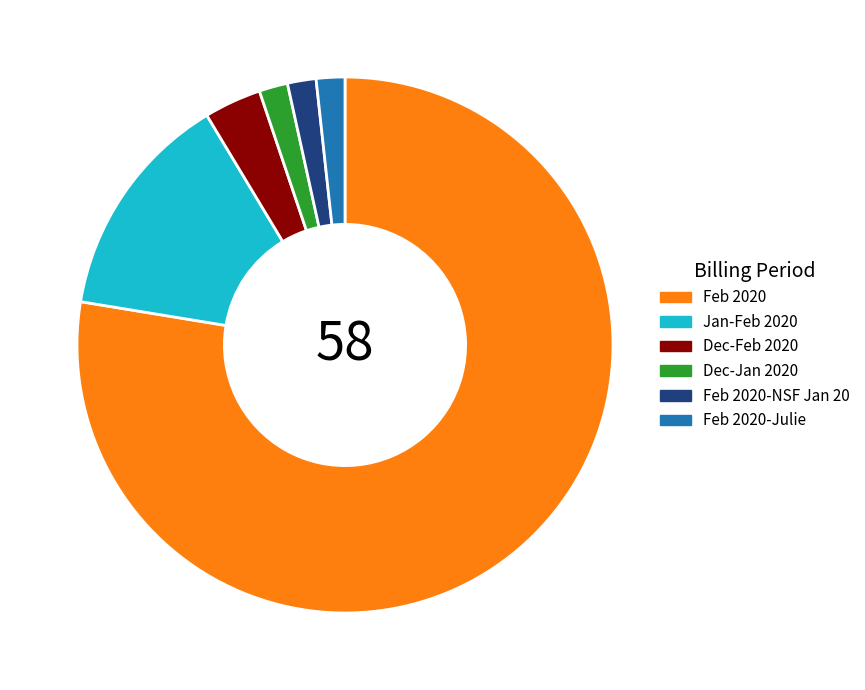

Which slice represents more than half of the pie?

Feb 2020